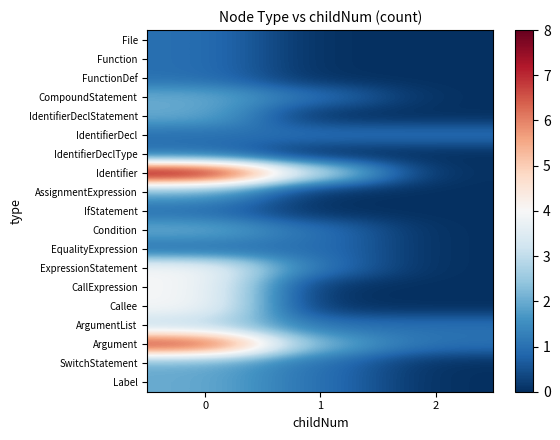

What is the greatest value displayed?

8